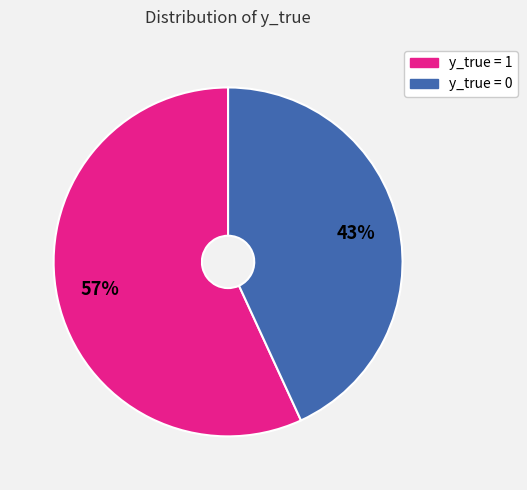

To the nearest percent, what is the combined percentage of y_true = 1 and y_true = 0?

100%